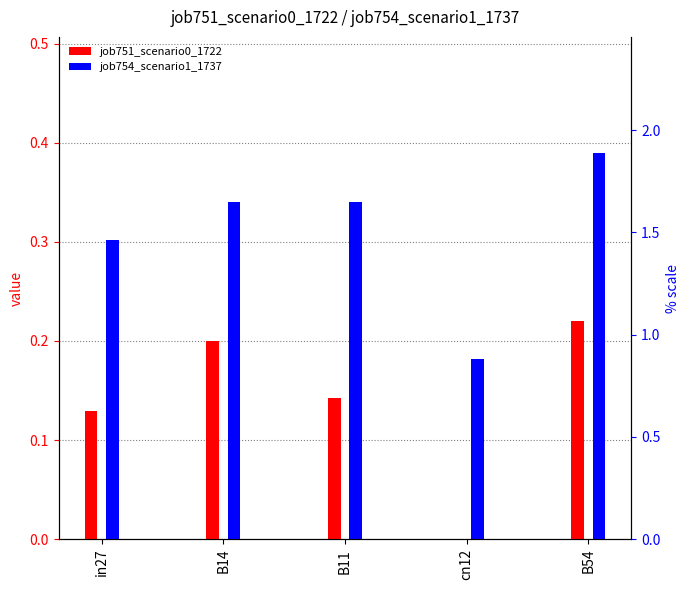

What is the sum of the job751_scenario0_1722 values at B14 and B11?

0.3